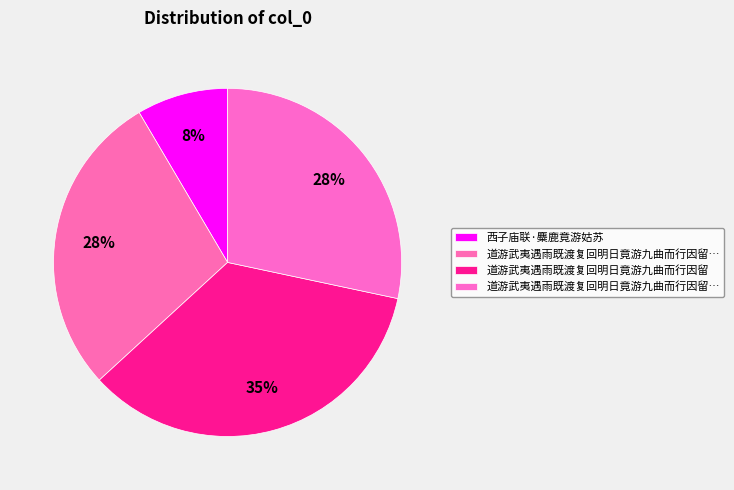

Rank the categories by value from highest to lowest.

道游武夷遇雨既渡复回明日竟游九曲而行因留, 道游武夷遇雨既渡复回明日竟游九曲而行因留 其一, 道游武夷遇雨既渡复回明日竟游九曲而行因留 其二, 西子庙联·麋鹿竟游姑苏